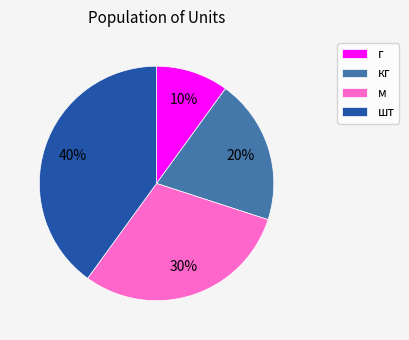

True or false: кг accounts for 20% of the total.

True